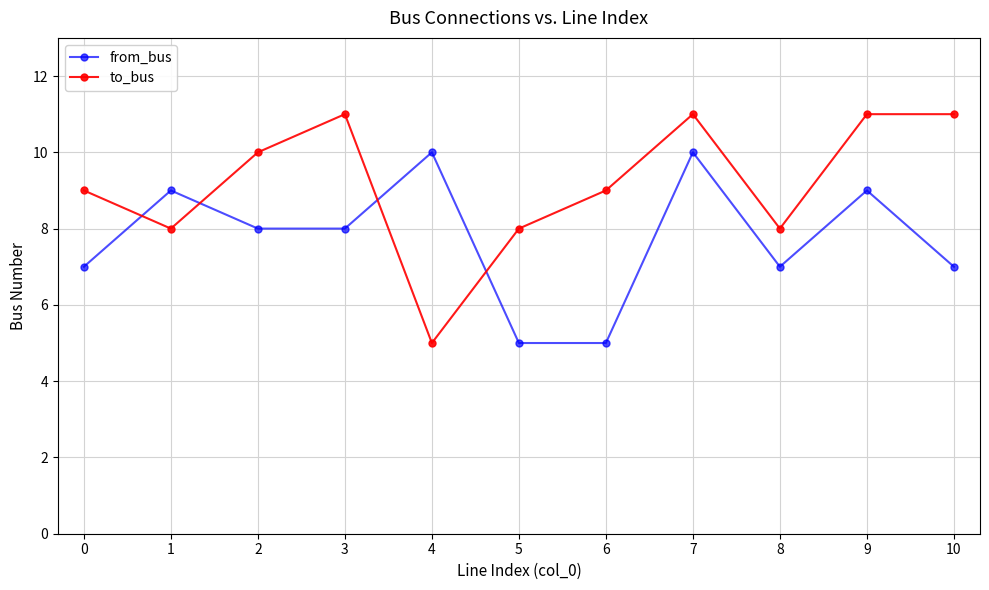

What is the total value across all series at 9?

20